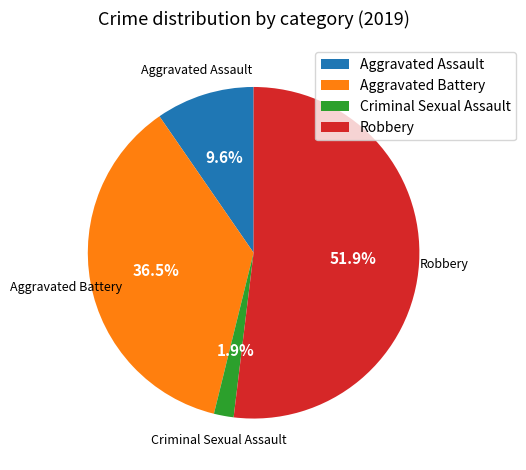

Is there a majority slice in this chart?

Yes